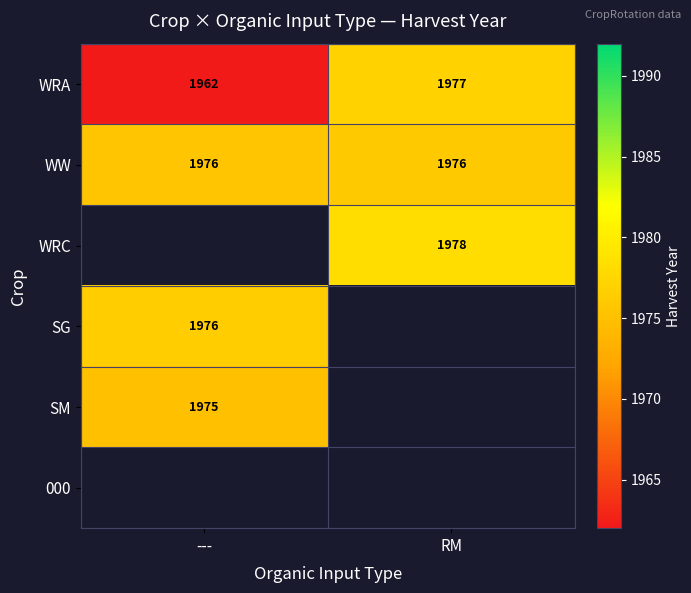

The WRC series shows 2822.0 at RM. True or false?

False